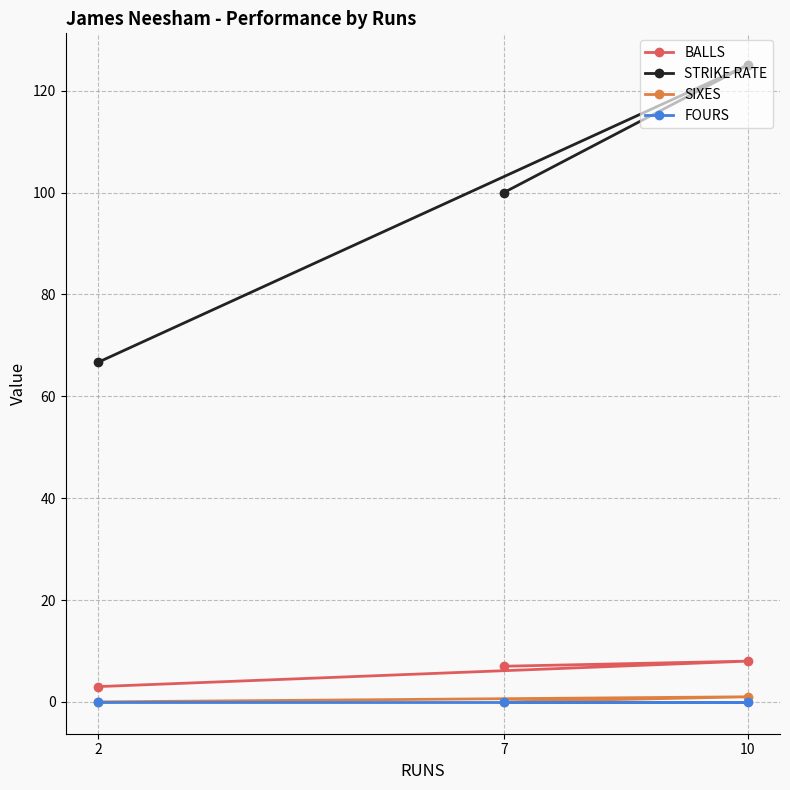

Does the chart have visible grid lines?

Yes